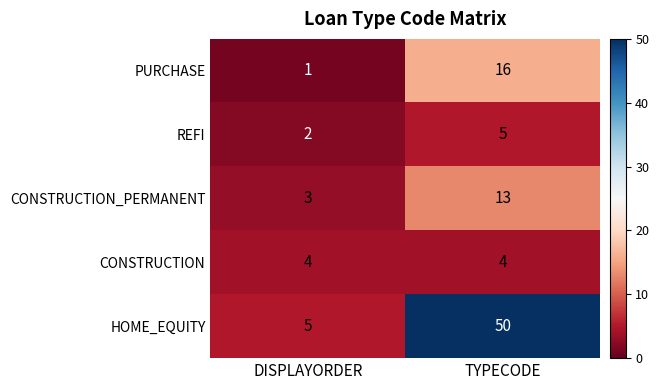

True or false: HOME_EQUITY has a value of 86 at TYPECODE.

False